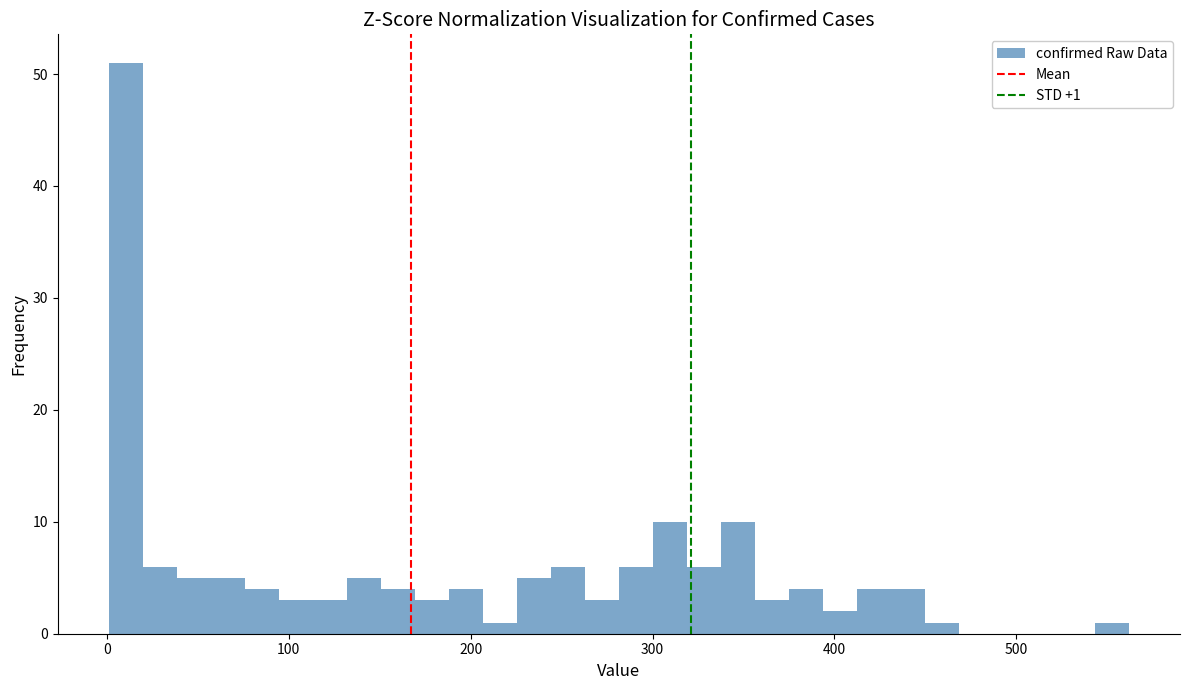

Read against the x-axis, roughly where is the centre of the tallest bar?

10